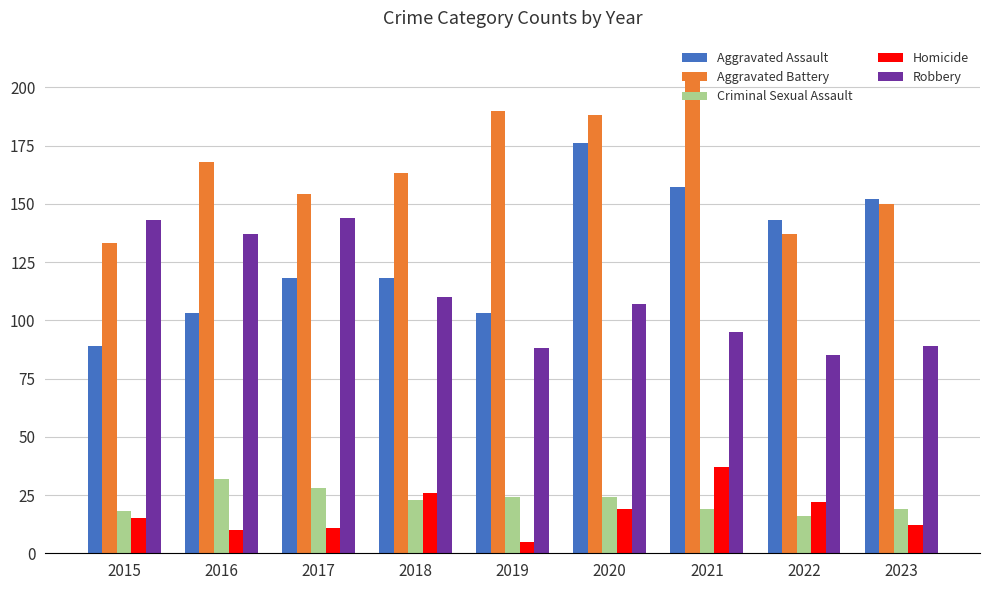

Reading left to right, what are all the values shown in this chart?

Aggravated Assault: 89	103	118	118	103	176	157	143	152
Aggravated Battery: 133	168	154	163	190	188	205	137	150
Criminal Sexual Assault: 18	32	28	23	24	24	19	16	19
Homicide: 15	10	11	26	5	19	37	22	12
Robbery: 143	137	144	110	88	107	95	85	89